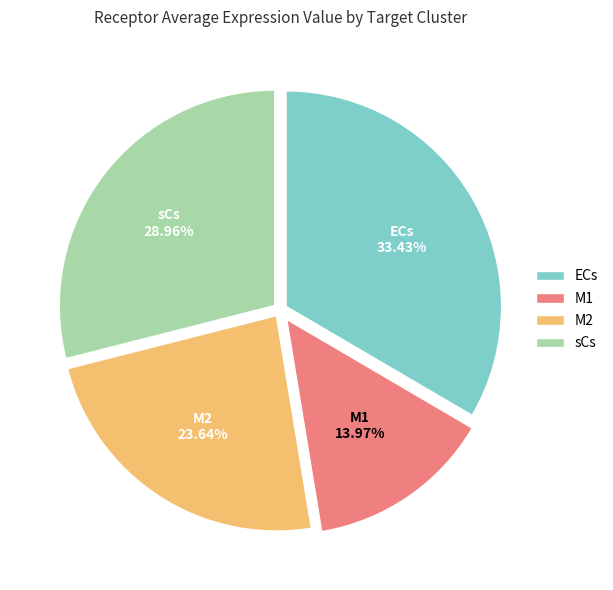

Do M2 and ECs together represent more than half of the pie?

Yes